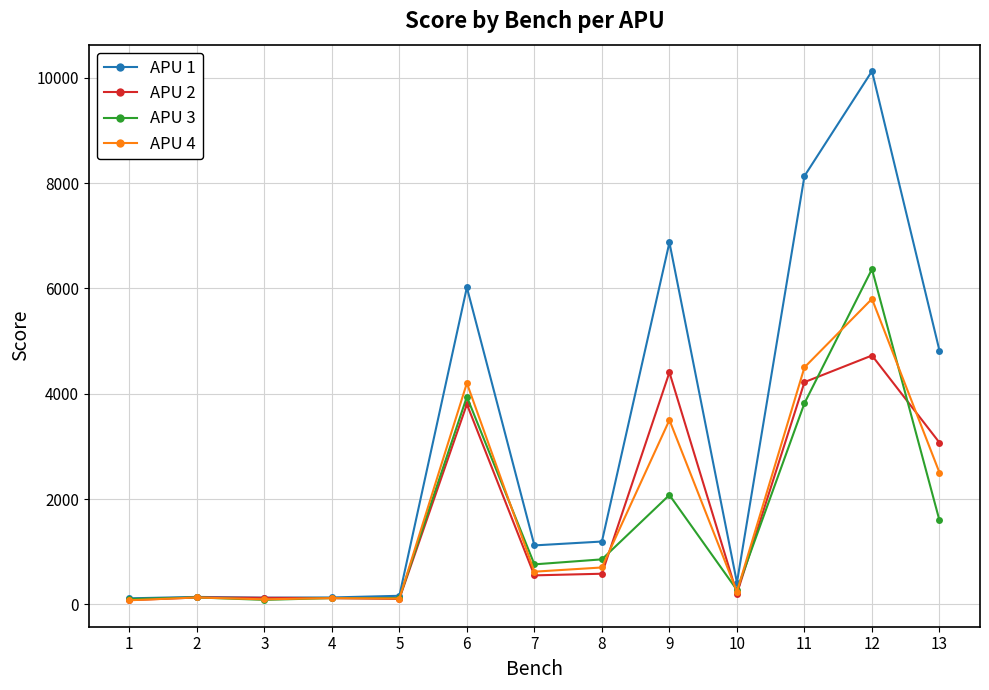

What is the difference between the second highest and second lowest values in the APU 2 series?

4302.0